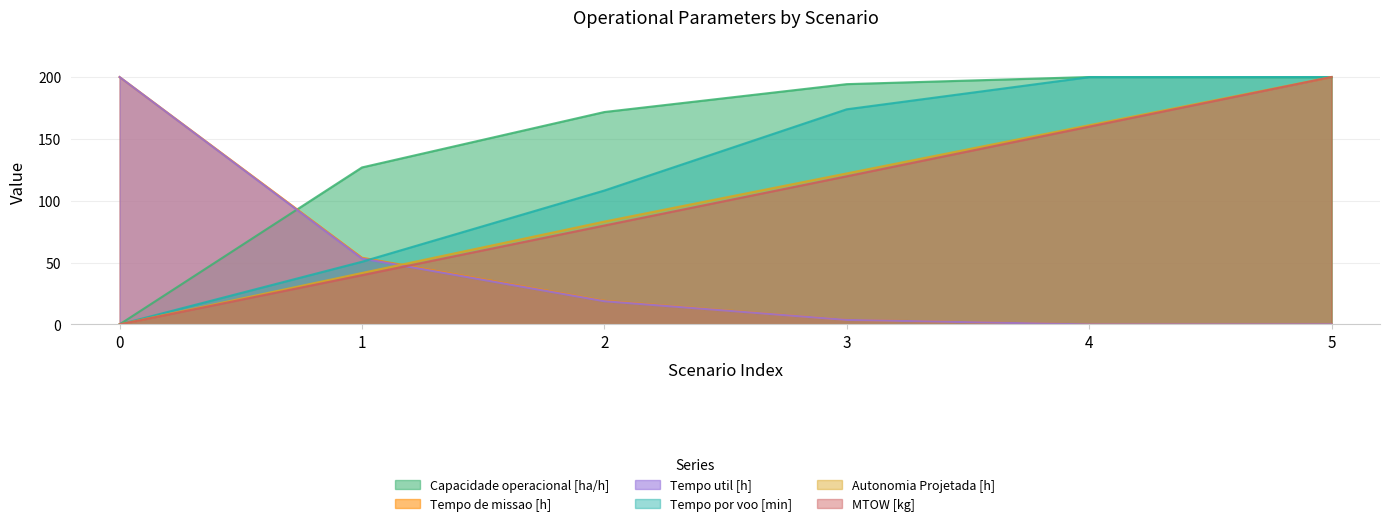

What is the difference between the maximum and minimum values in the Tempo util [h] series?

200.0